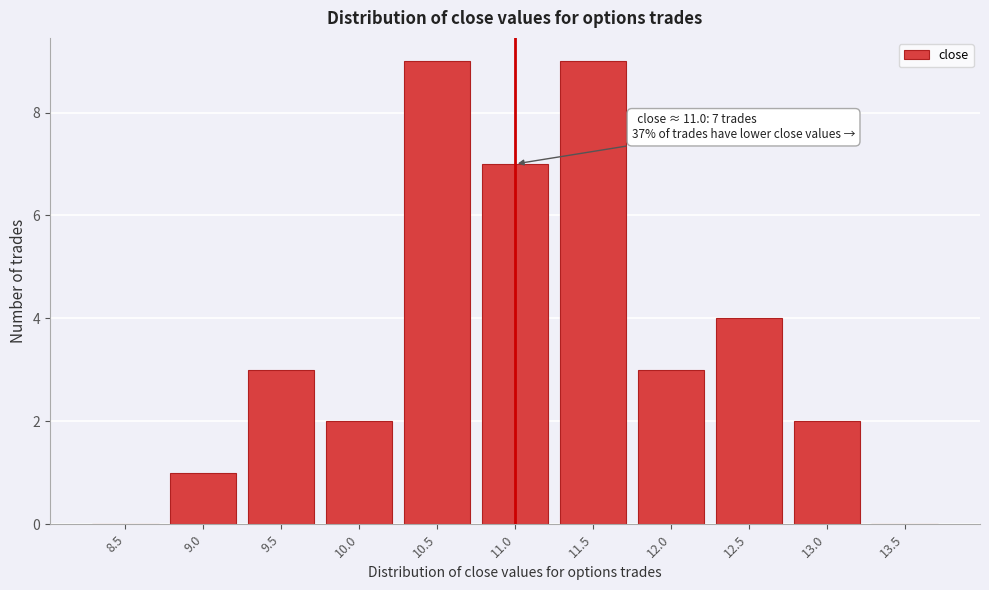

Reading left to right, transcribe all the data shown in this chart.

8.5=0	9.0=1	9.5=3	10.0=2	10.5=9	11.0=7	11.5=9	12.0=3	12.5=4	13.0=2	13.5=0